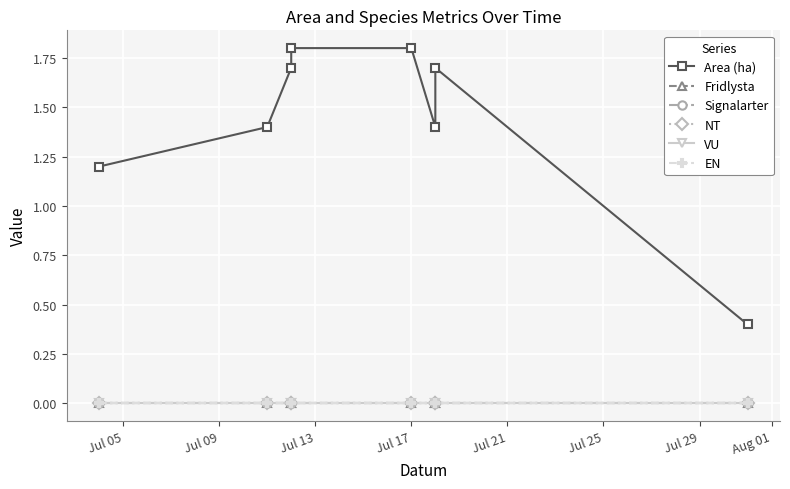

What is the spread (max minus min) of values at Aug 01?

0.4